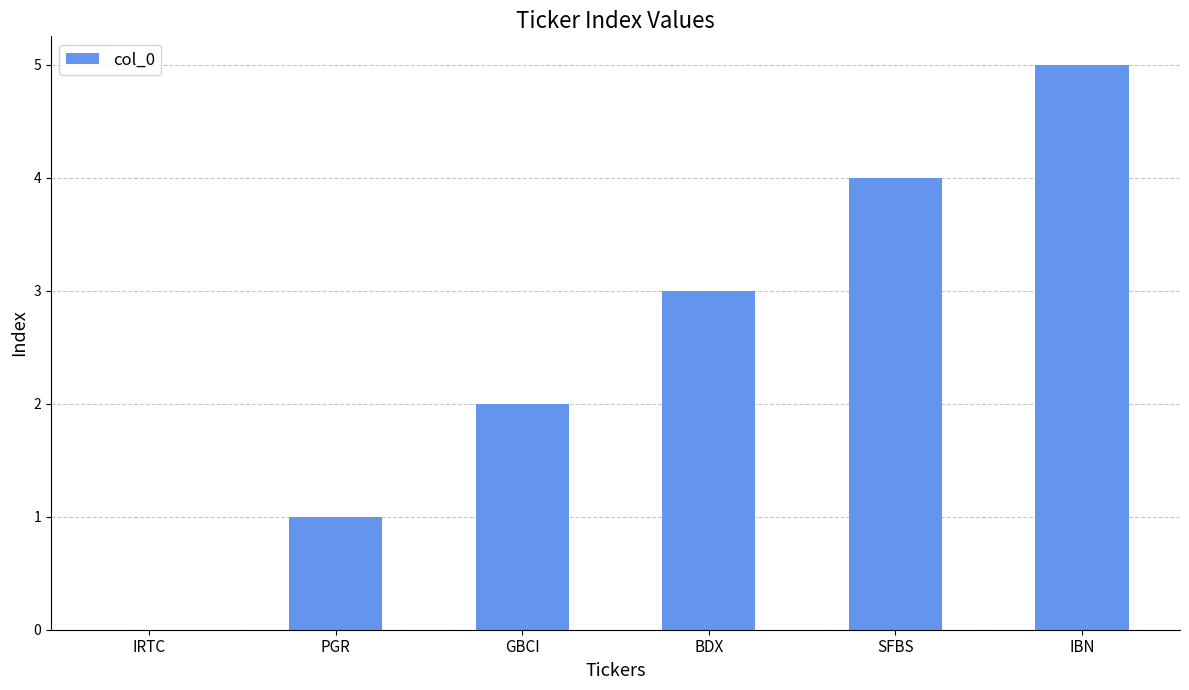

How many values are between 1 and 4?

4